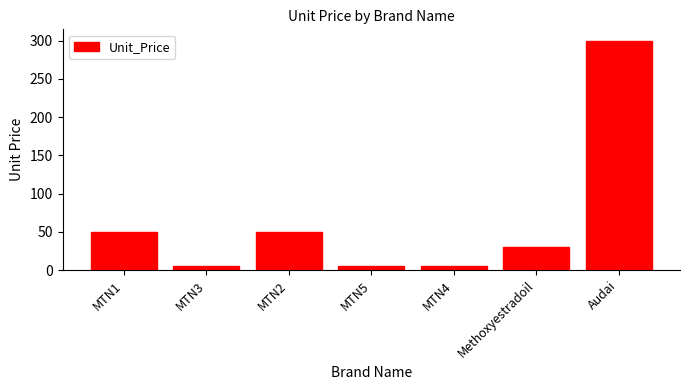

What is the change in value from MTN1 to Methoxyestradoil?

-20